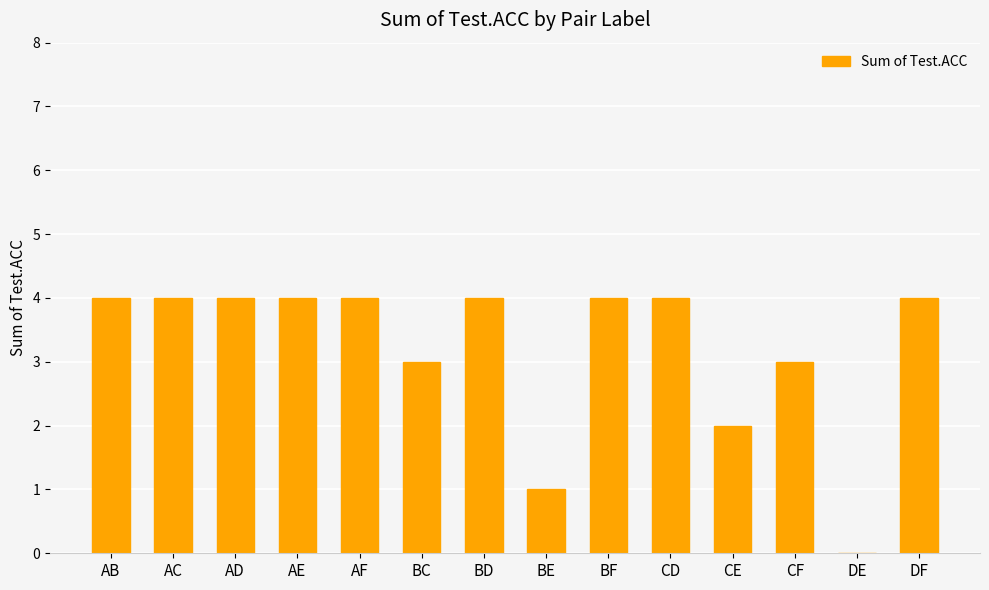

What is the average value?

3